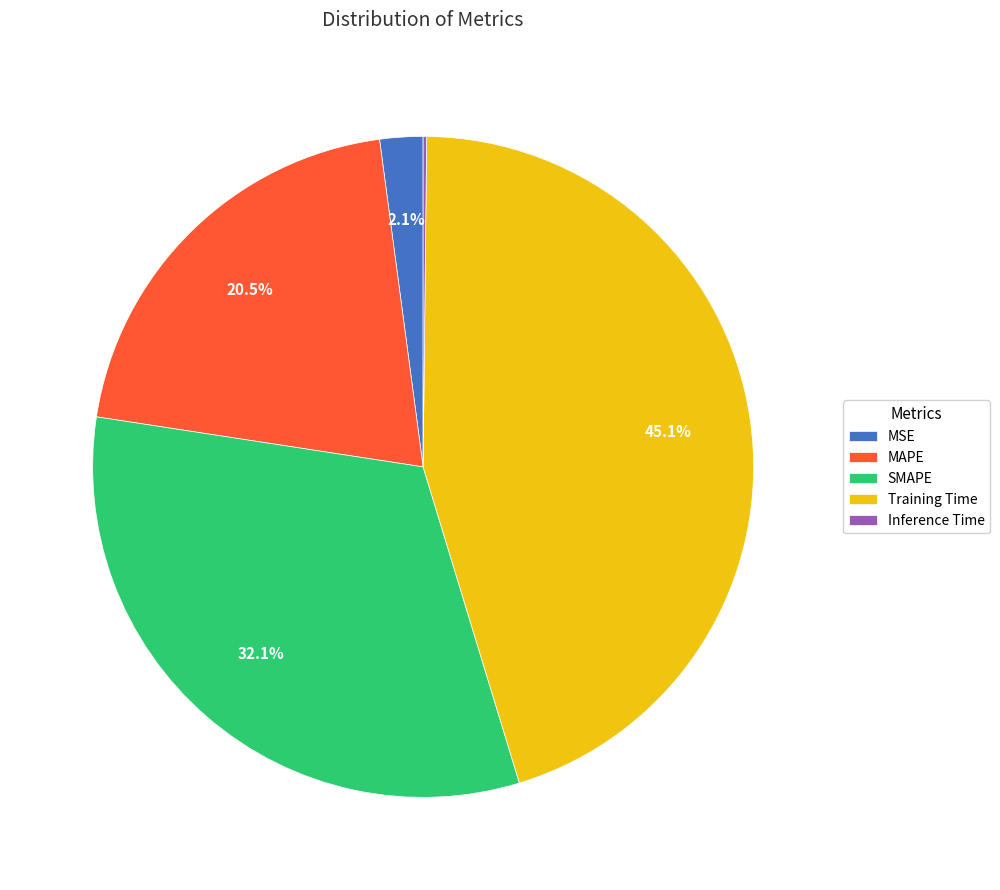

Which slice is the largest?

Training Time